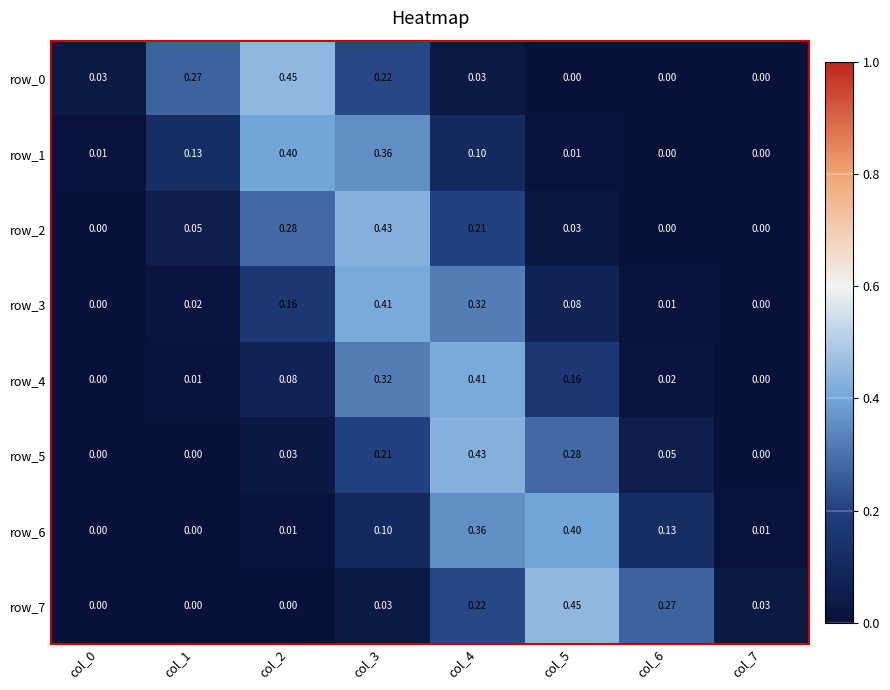

Rank the series at col_2 from lowest to highest value.

row_7, row_6, row_5, row_4, row_3, row_2, row_1, row_0